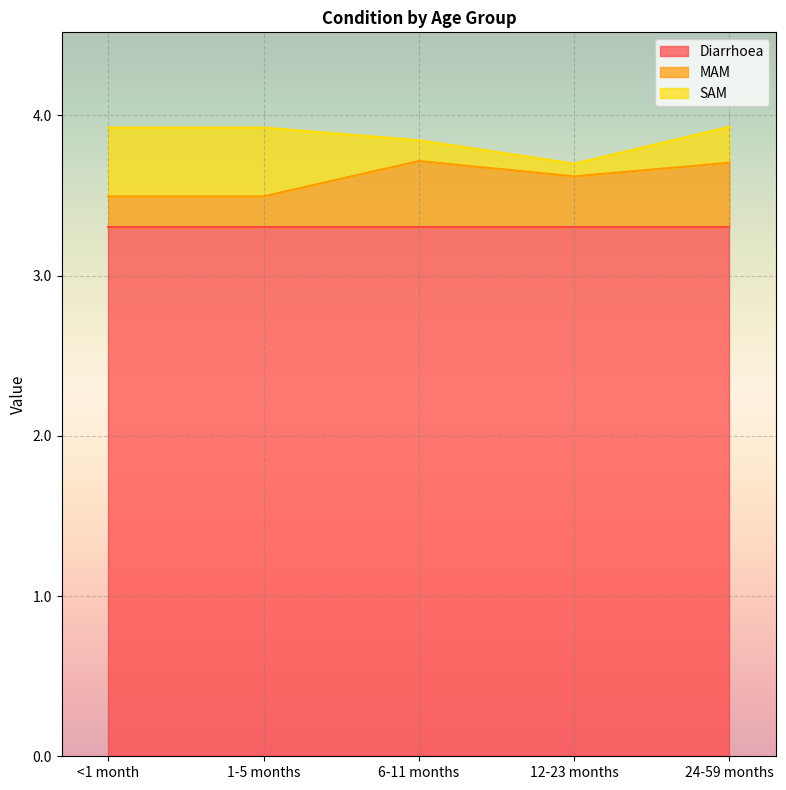

Rank the series by their maximum value, from highest to lowest.

Diarrhoea, SAM, MAM